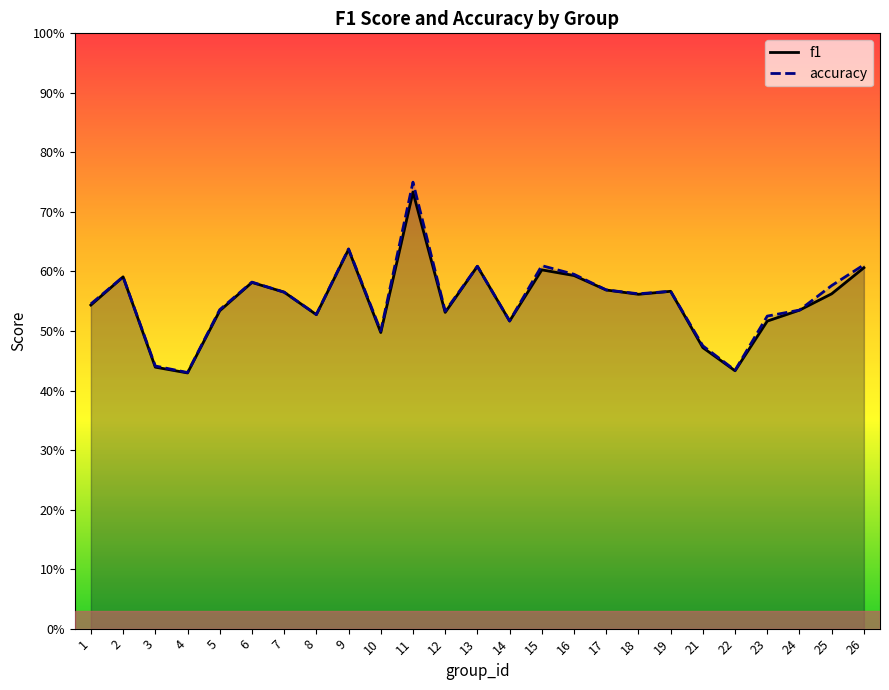

At which category is the sum across all series the highest?

11